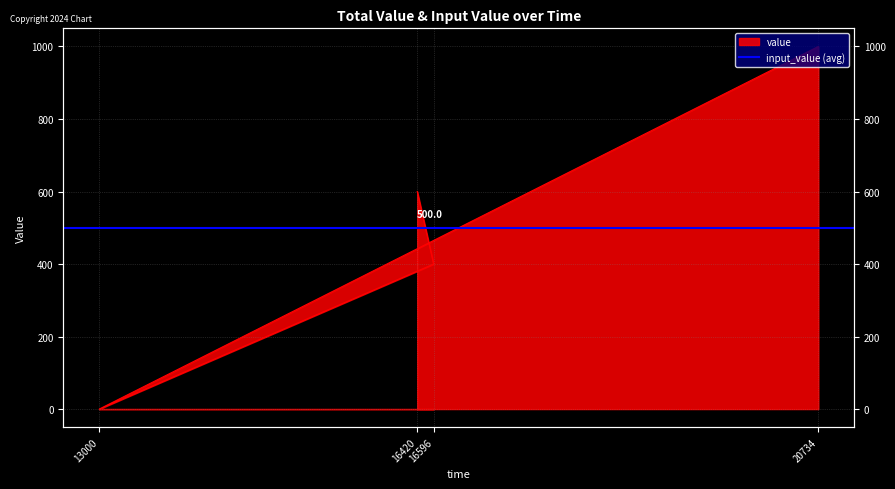

Between 13000 and 20734, which is larger?

20734